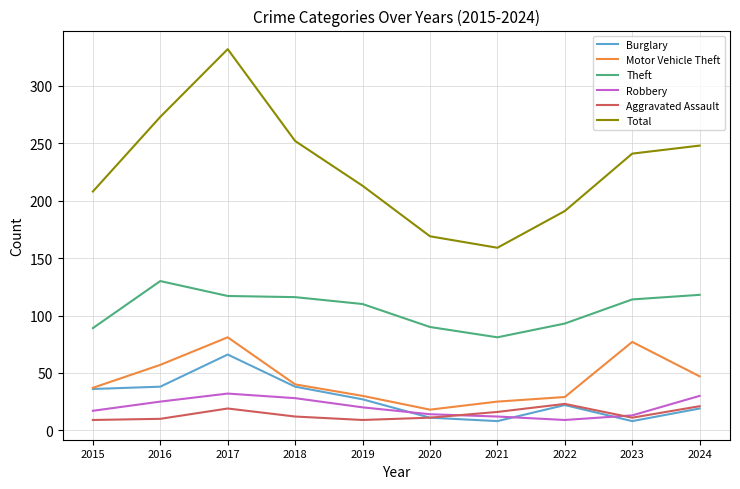

Is it true that Total equals 304 at 2020?

False